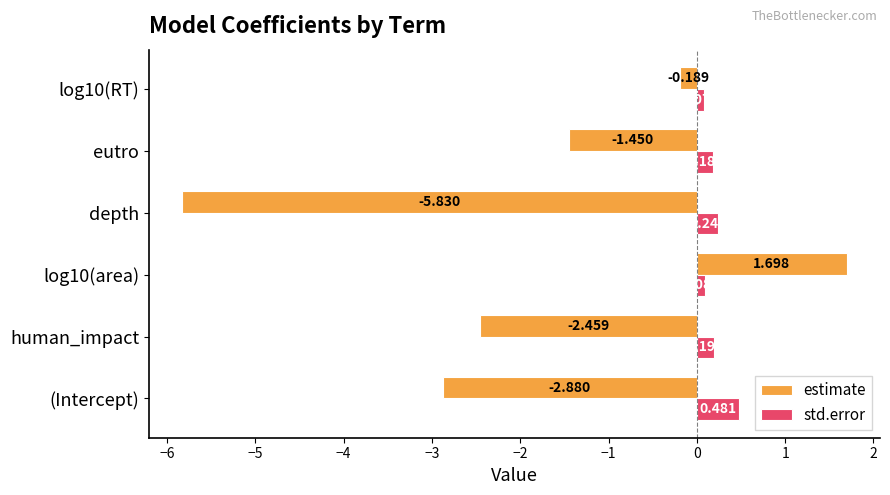

Where is std.error nearest to the value 0?

log10(RT)